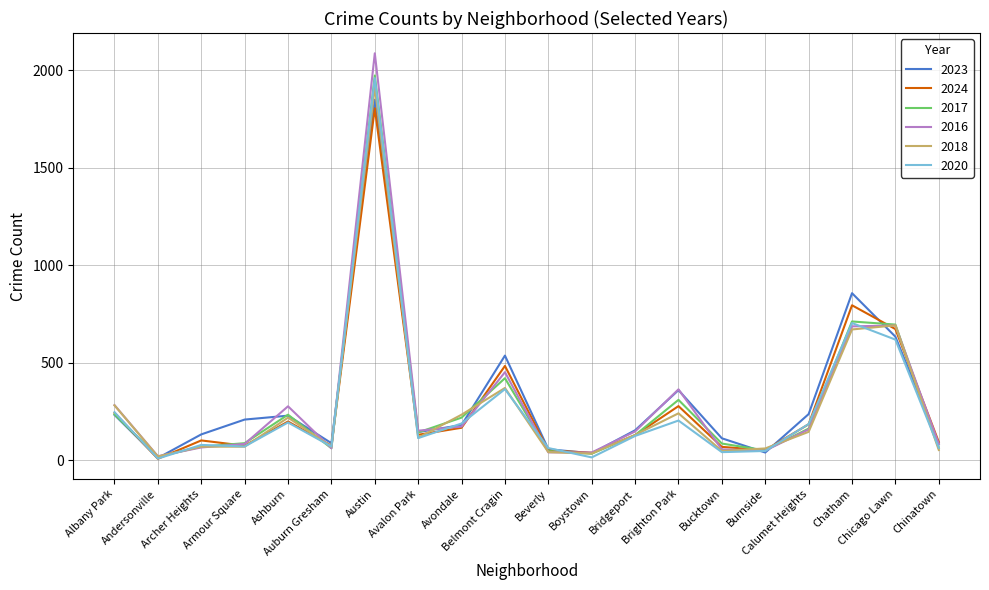

Does the chart have visible grid lines?

Yes